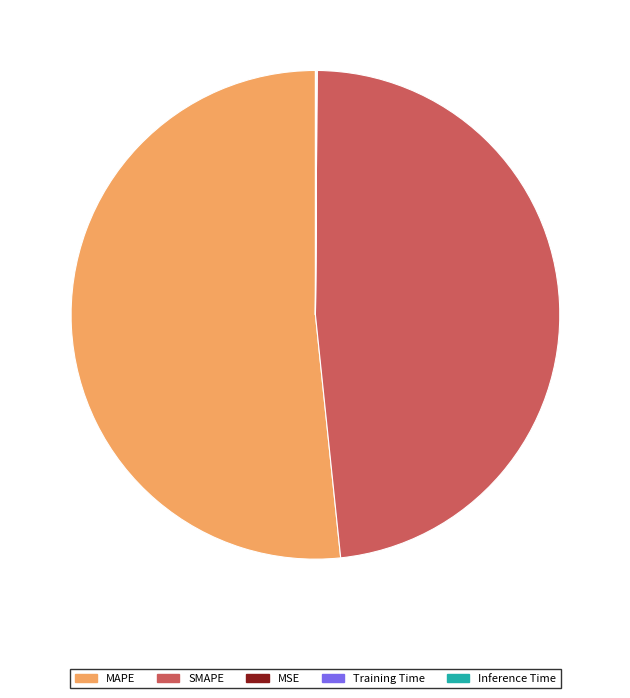

Is it true that SMAPE is 38% of the pie?

False